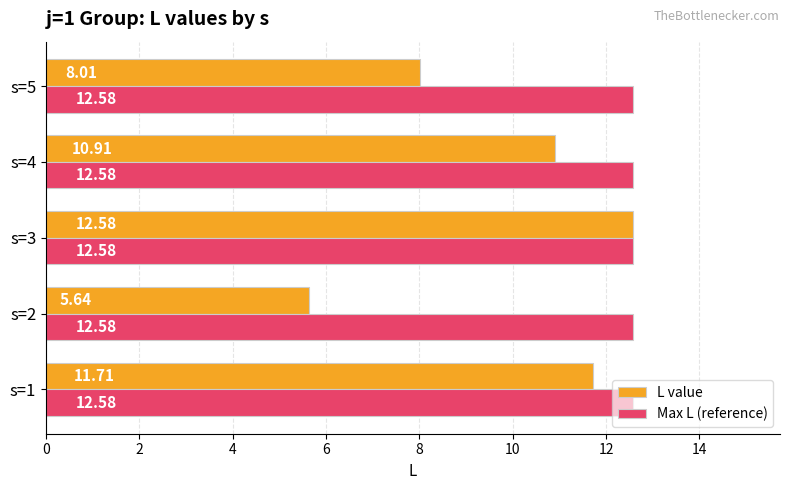

What is the maximum value shown in the chart?

12.6